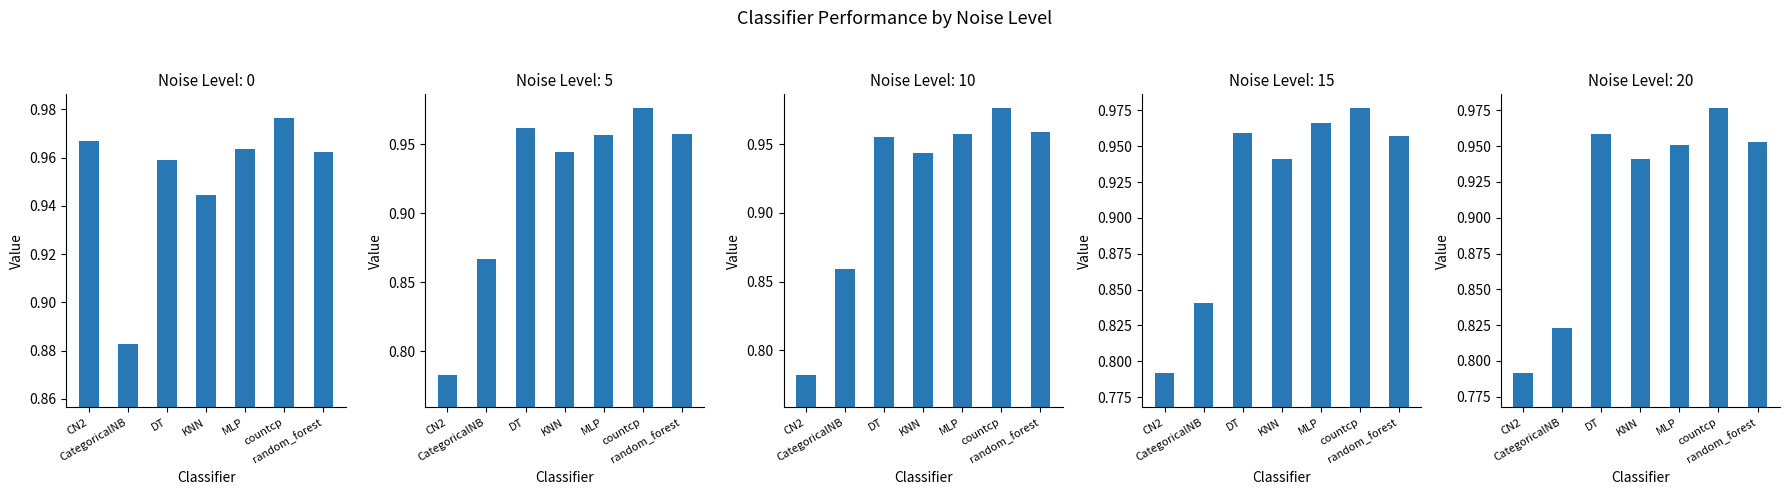

What is the sum of all 5 values?

6.4